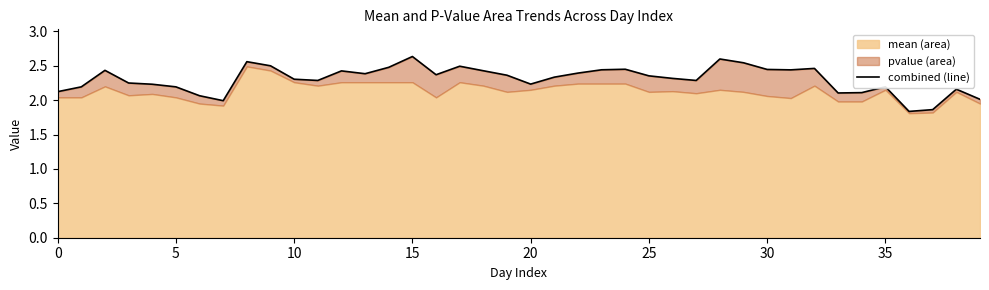

Which category has the highest value across all series?

15